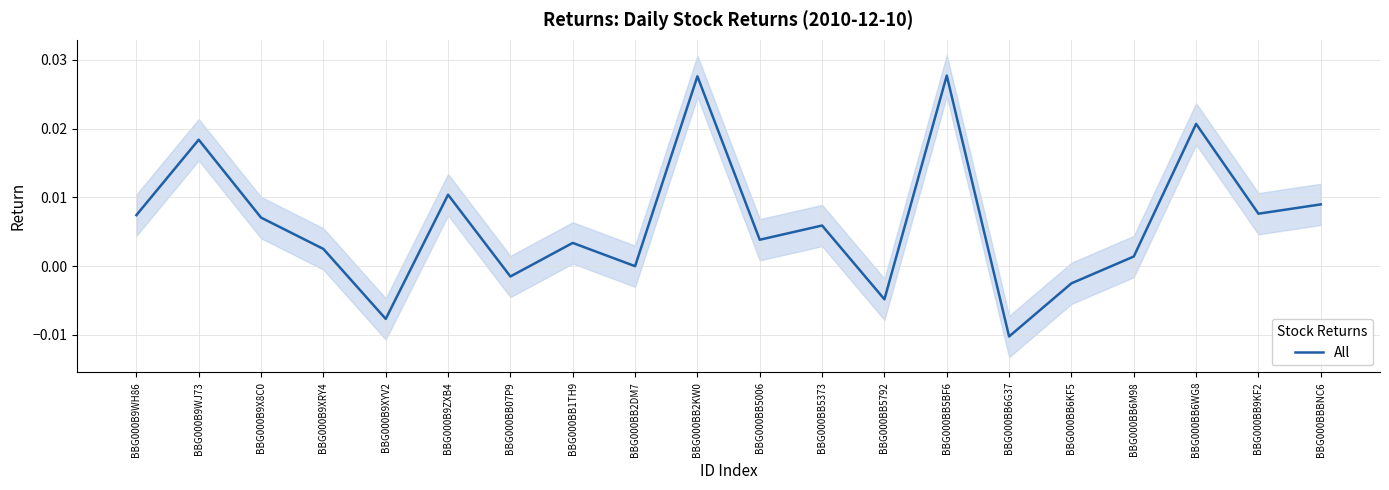

Rank the categories by value from highest to lowest.

BBG000BB5BF6, BBG000BB2KW0, BBG000BB6WG8, BBG000B9WJ73, BBG000B9ZXB4, BBG000BBBNC6, BBG000BB9KF2, BBG000B9WH86, BBG000B9X8C0, BBG000BB5373, BBG000BB5006, BBG000BB1TH9, BBG000B9XRY4, BBG000BB6M98, BBG000BB2DM7, BBG000BB07P9, BBG000BB6KF5, BBG000BB5792, BBG000B9XYV2, BBG000BB6G37